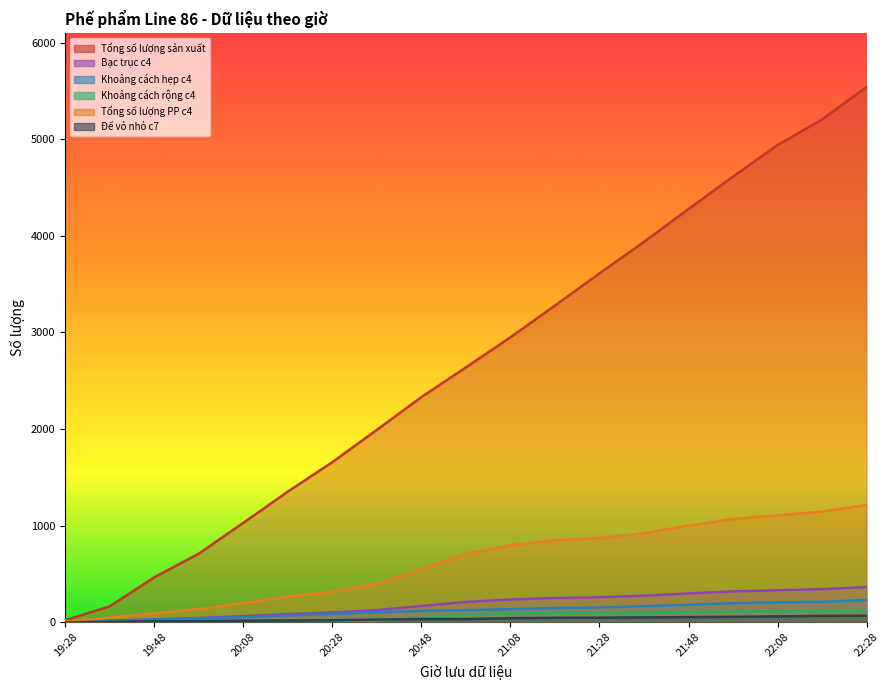

At 19:48, list the series in order from largest to smallest.

Tổng số lượng sản xuất, Tổng số lượng PP c4, Bạc trục c4, Khoảng cách hẹp c4, Đế vỏ nhỏ c7, Khoảng cách rộng c4